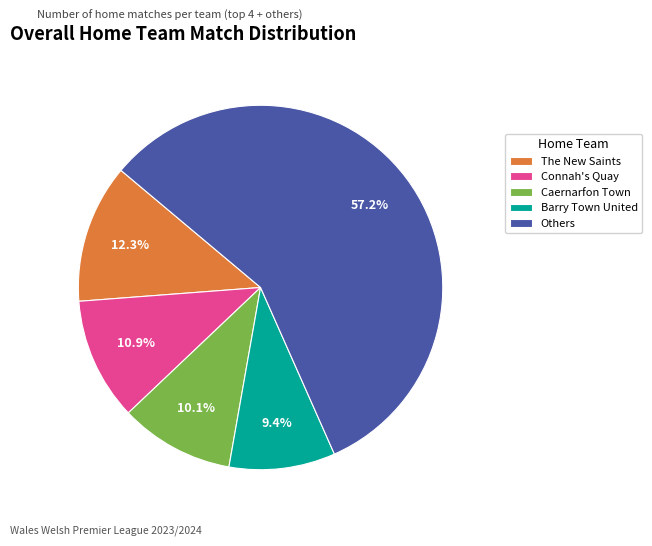

Which has a higher value, Caernarfon Town or Connah's Quay?

Connah's Quay